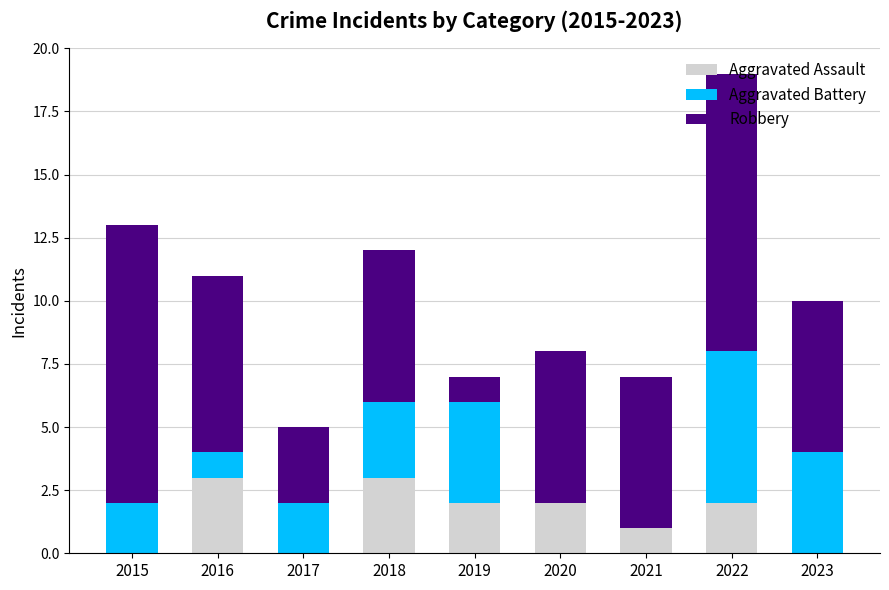

True or false: Aggravated Assault has a value of 1 at 2021.

True